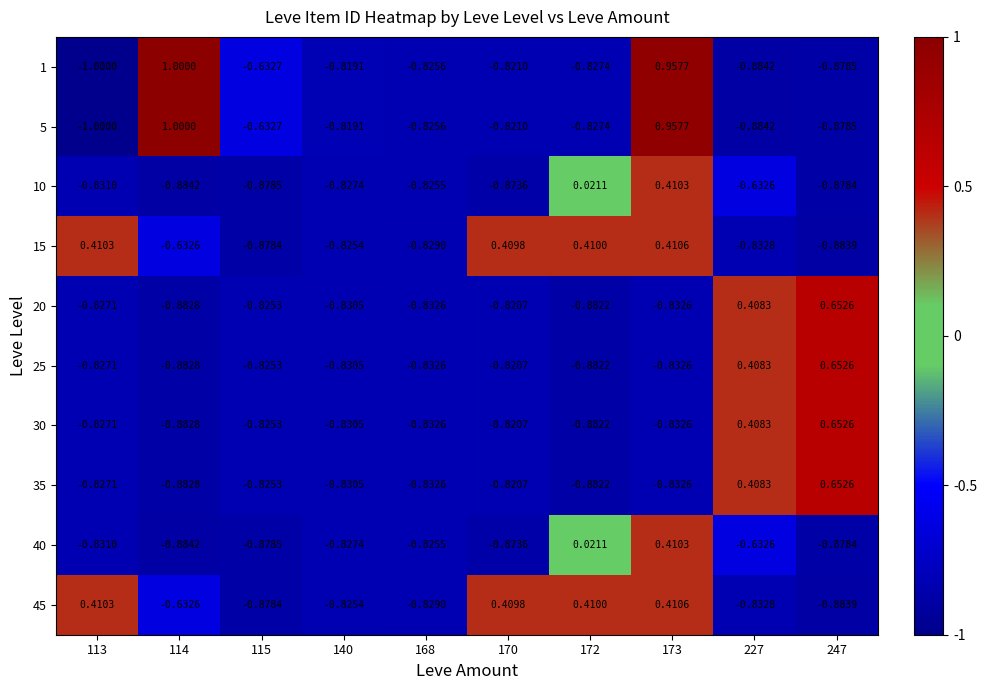

How many values in the 15 series are below 0?

6